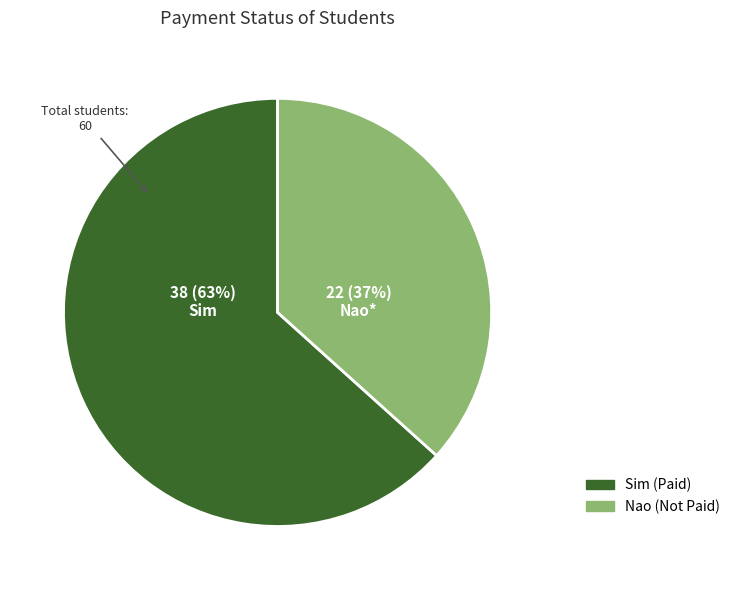

Is the sum of Sim and Nao greater than half?

Yes